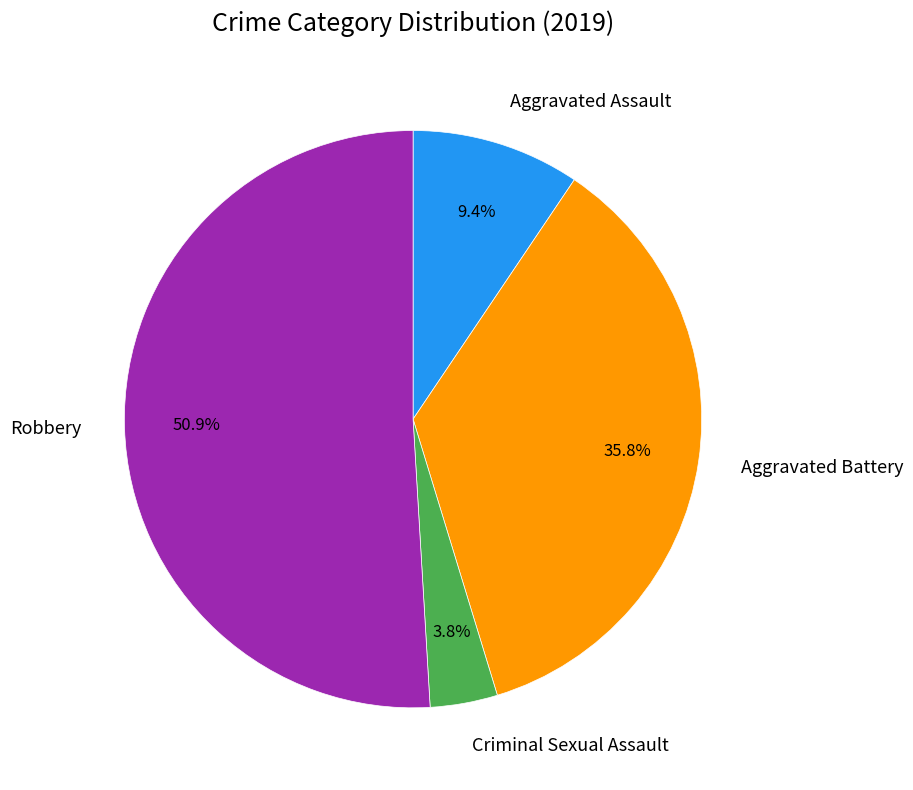

True or false: Robbery accounts for 51% of the total.

True